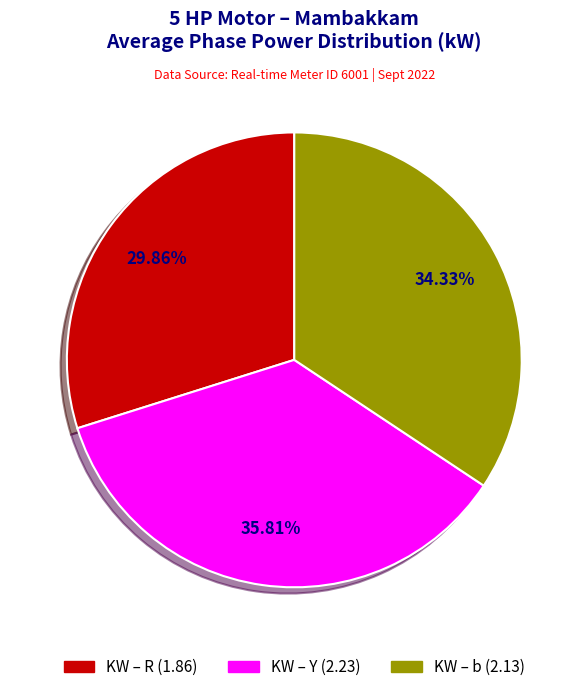

Is there a majority slice in this chart?

No